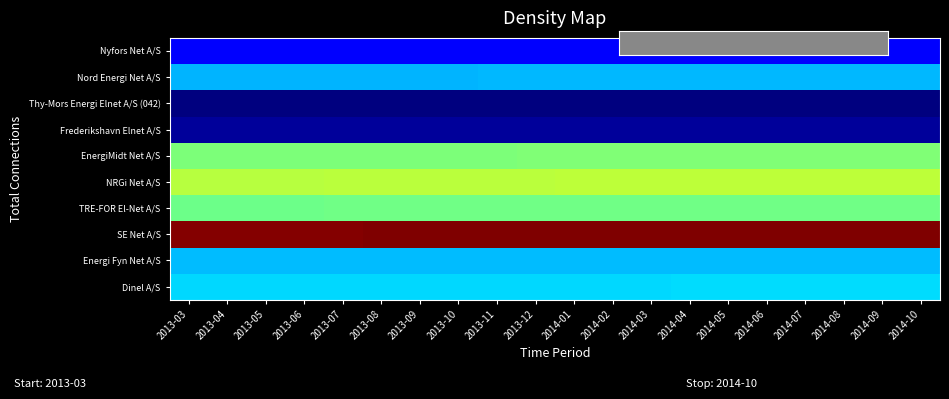

Which has a higher value, 2014-07 or 2013-03?

2014-07